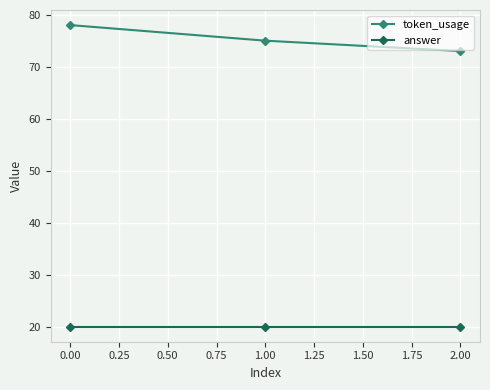

The value of answer at 0.00 is 20. True or false?

True